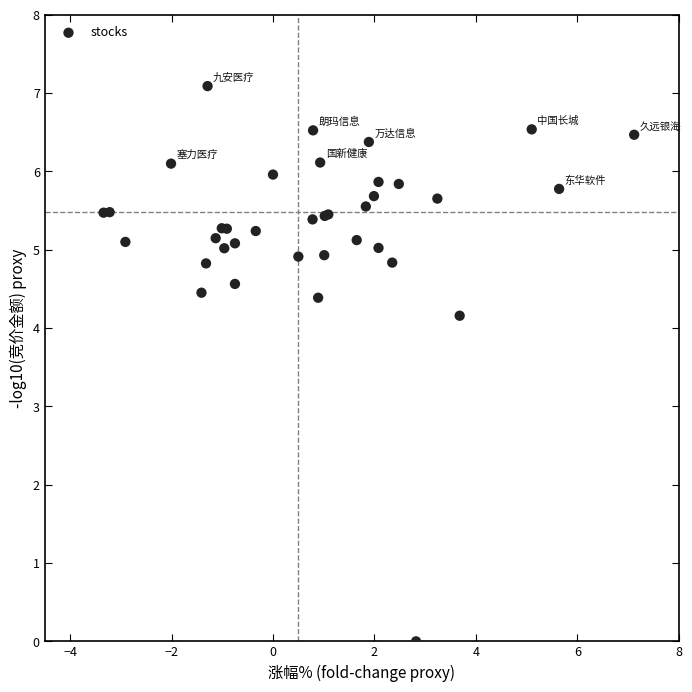

What Y value in the scatter plot is closest to 3?

4.2